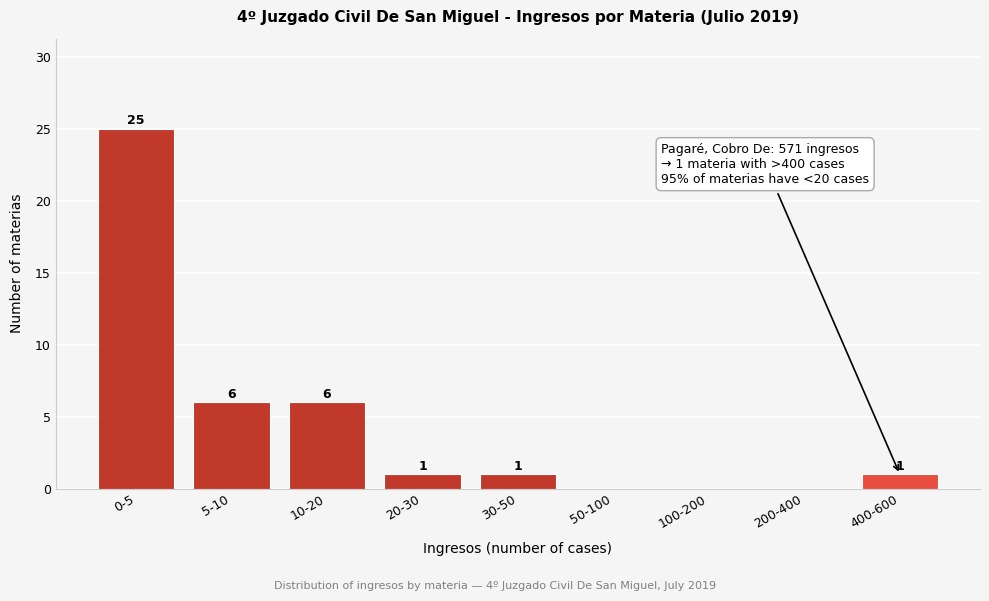

Reading left to right, transcribe all the data shown in this chart.

0-5=25	5-10=6	10-20=6	20-30=1	30-50=1	50-100=0	100-200=0	200-400=0	400-600=1